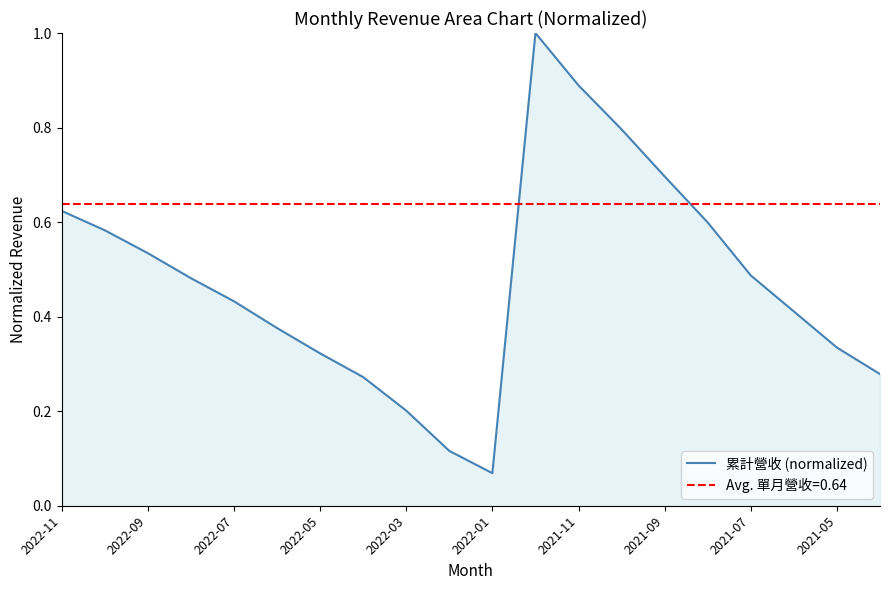

What is the average value?

0.5